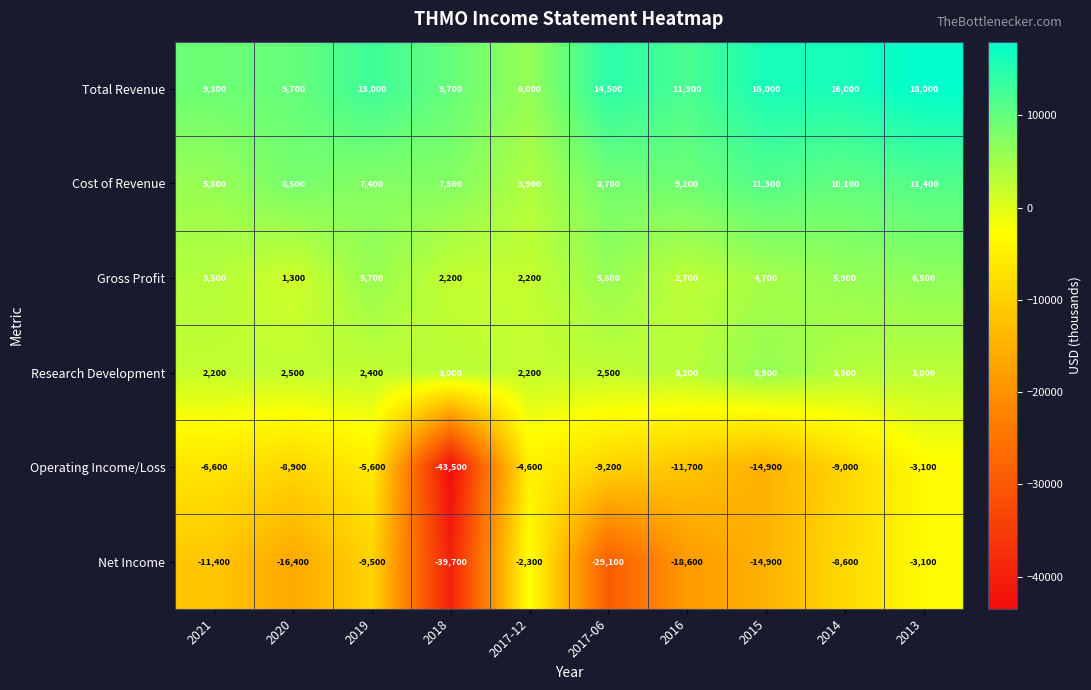

Count the number of categories in the chart.

10